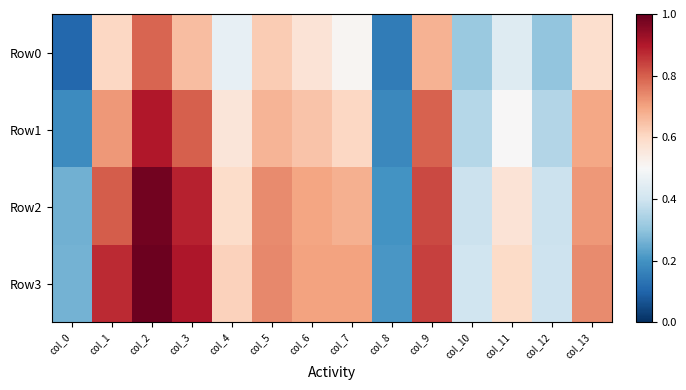

Reading left to right, transcribe all the data shown in this chart.

Row0: col_0=0.1	col_1=0.6	col_2=0.8	col_3=0.7	col_4=0.5	col_5=0.6	col_6=0.6	col_7=0.5	col_8=0.2	col_9=0.7	col_10=0.3	col_11=0.4	col_12=0.3	col_13=0.6
Row1: col_0=0.2	col_1=0.7	col_2=0.9	col_3=0.8	col_4=0.6	col_5=0.7	col_6=0.6	col_7=0.6	col_8=0.2	col_9=0.8	col_10=0.4	col_11=0.5	col_12=0.4	col_13=0.7
Row2: col_0=0.3	col_1=0.8	col_2=1.0	col_3=0.9	col_4=0.6	col_5=0.7	col_6=0.7	col_7=0.7	col_8=0.2	col_9=0.8	col_10=0.4	col_11=0.6	col_12=0.4	col_13=0.7
Row3: col_0=0.3	col_1=0.9	col_2=1.0	col_3=0.9	col_4=0.6	col_5=0.7	col_6=0.7	col_7=0.7	col_8=0.2	col_9=0.8	col_10=0.4	col_11=0.6	col_12=0.4	col_13=0.7